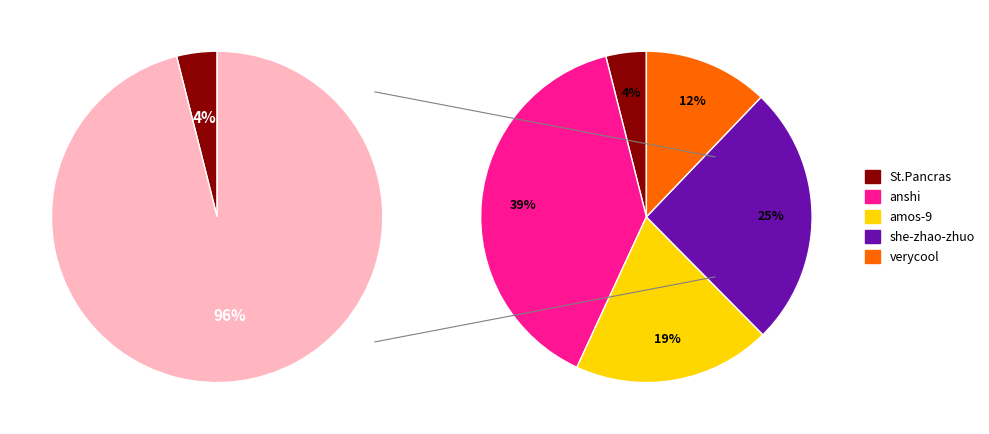

Is amos-9 the majority of the pie?

No